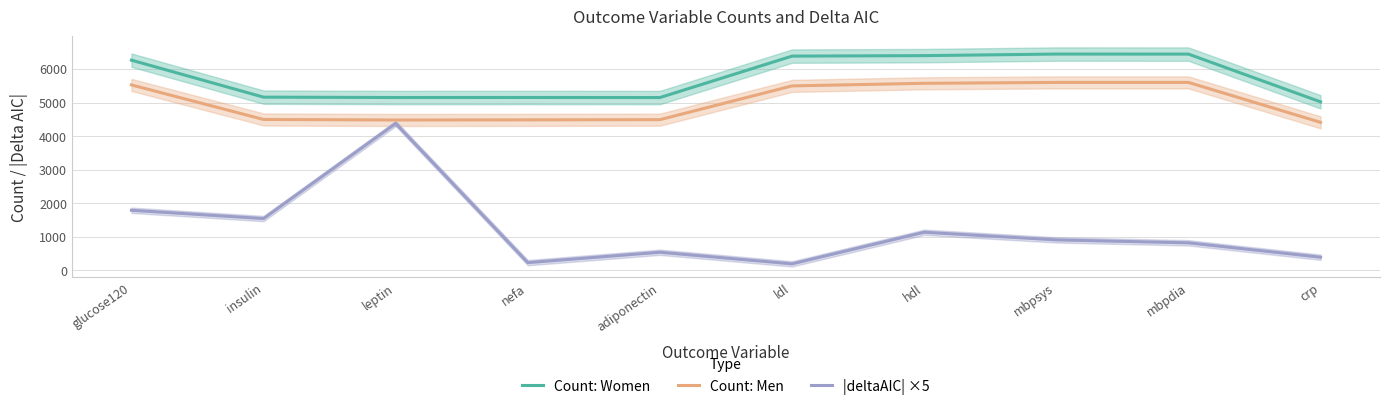

Does the chart have visible grid lines?

Yes